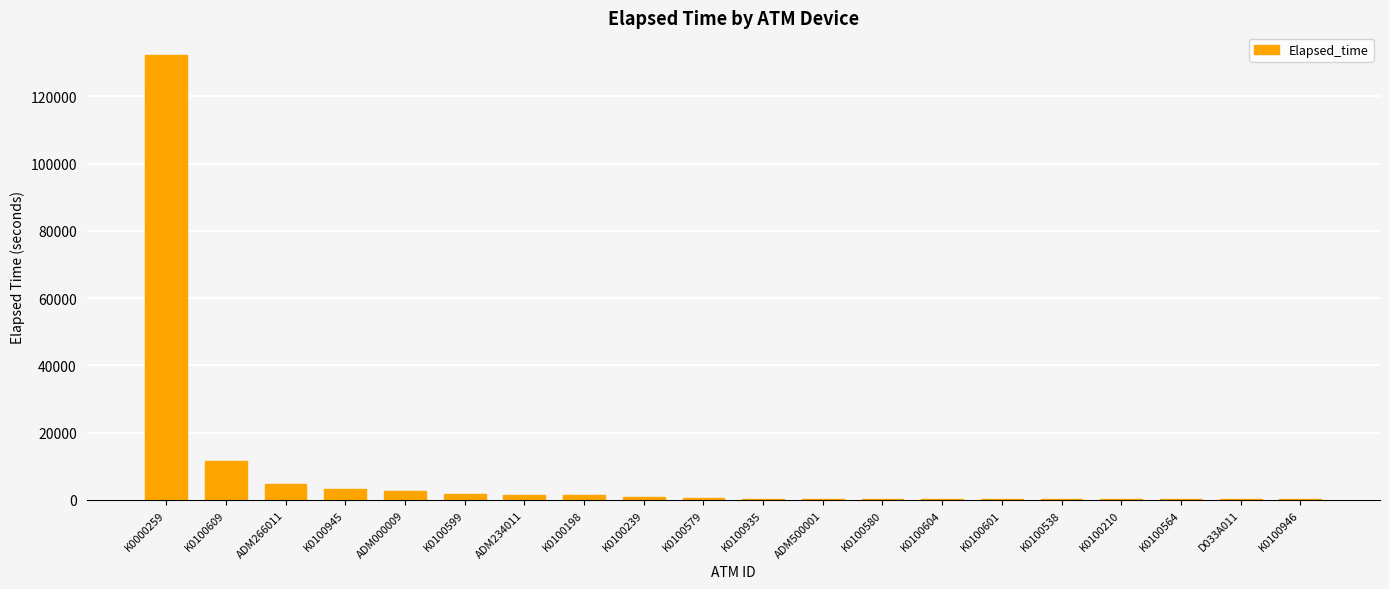

At which label is the value closest to 66254?

K0100609